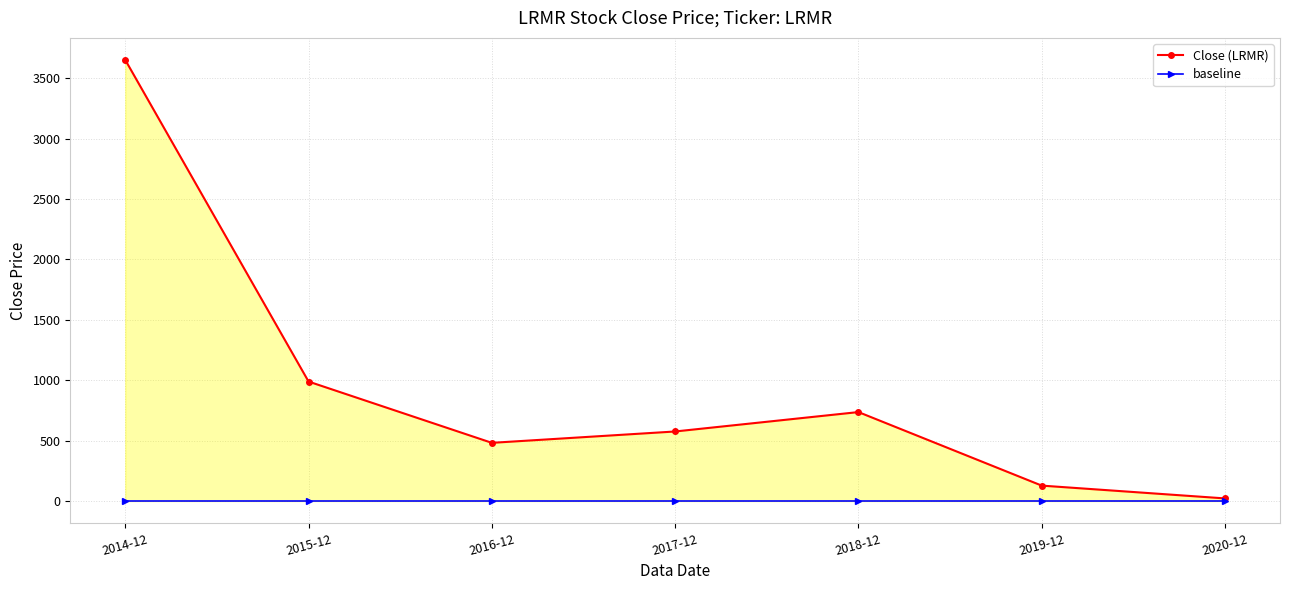

Which category has the highest value in the Close (LRMR) series?

2014-12